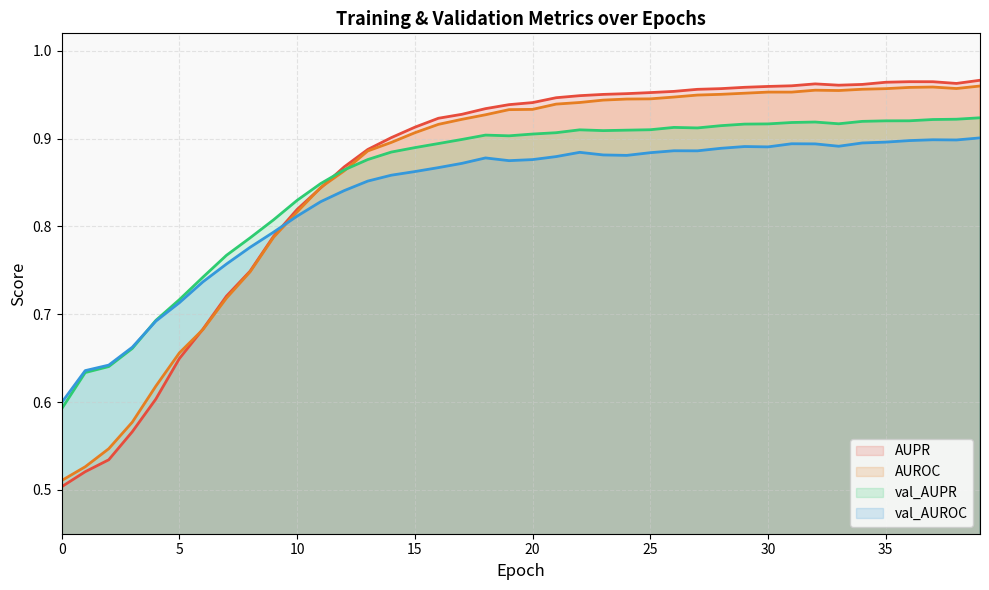

In AUROC, how many points are lower than both neighbors (excluding endpoints)?

3